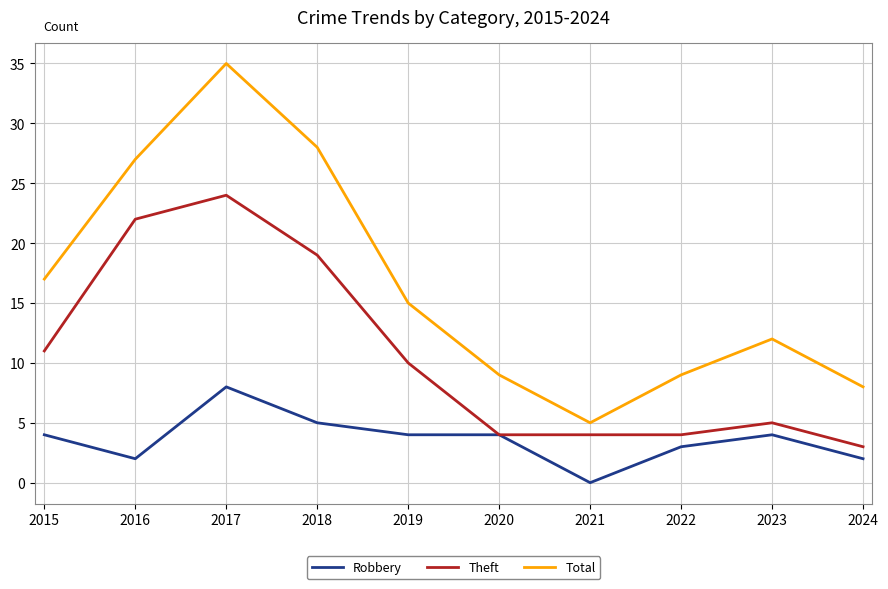

Is the value of Robbery at 2020 greater than the value of Total at 2019?

No